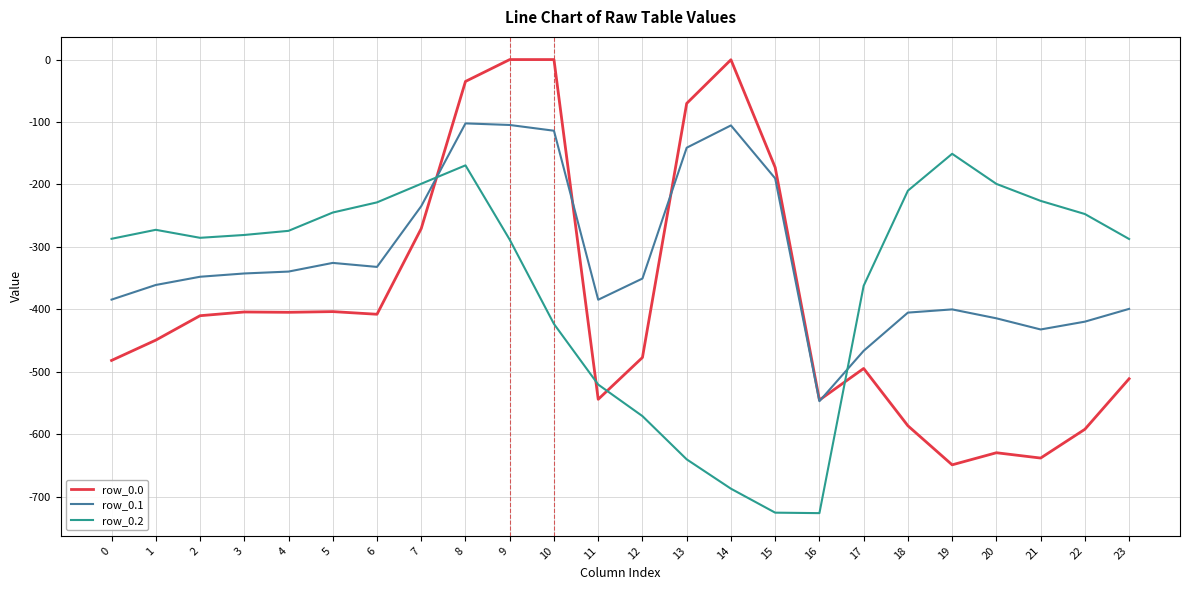

Where is row_0.1 nearest to the value -324?

5